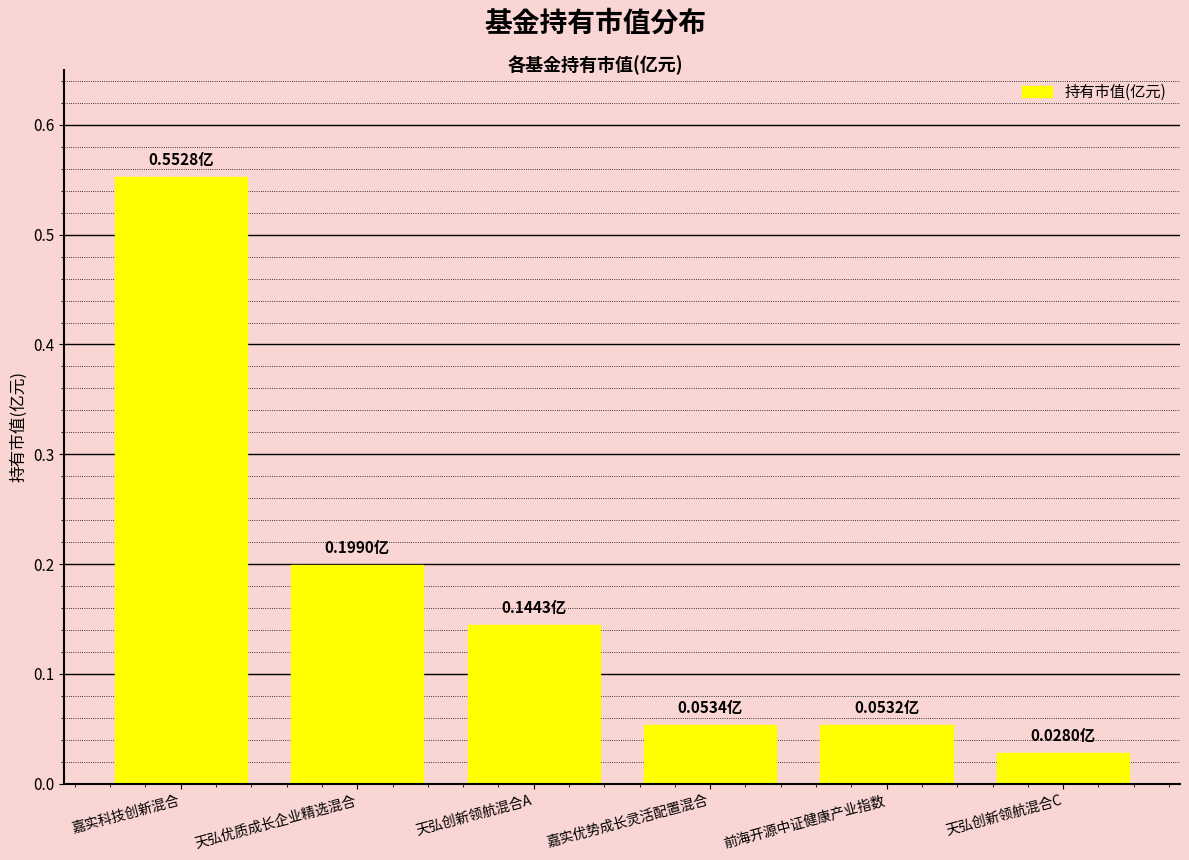

Which has a higher value, 天弘创新领航混合C or 前海开源中证健康产业指数?

前海开源中证健康产业指数